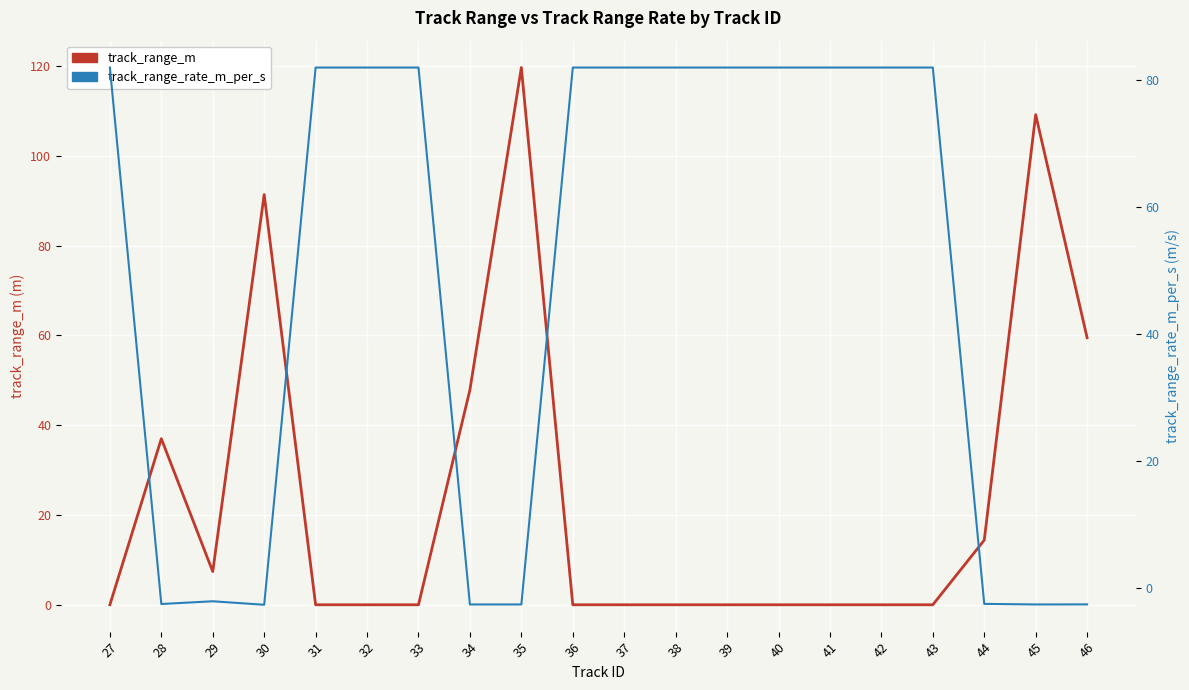

What is the value of the track_range_rate_m_per_s point at the 18th from the left?

-2.5